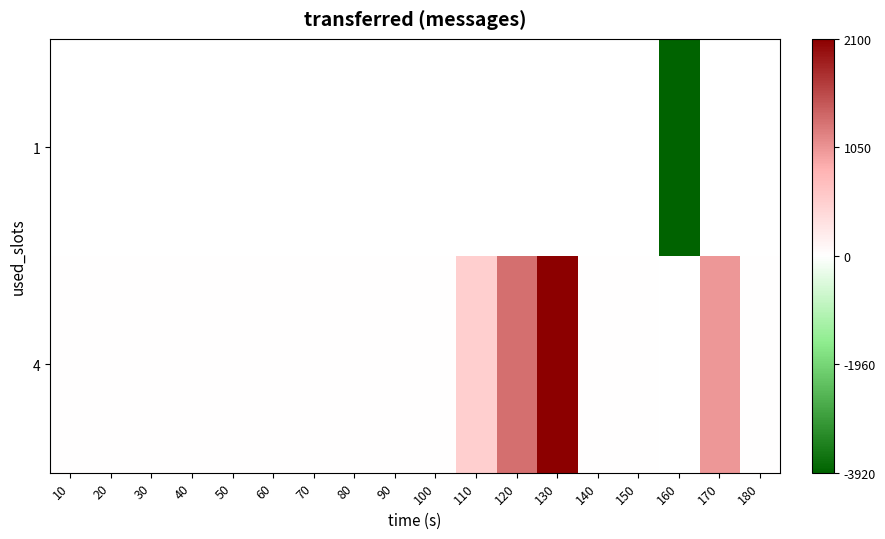

Which series has the widest spread of values?

4